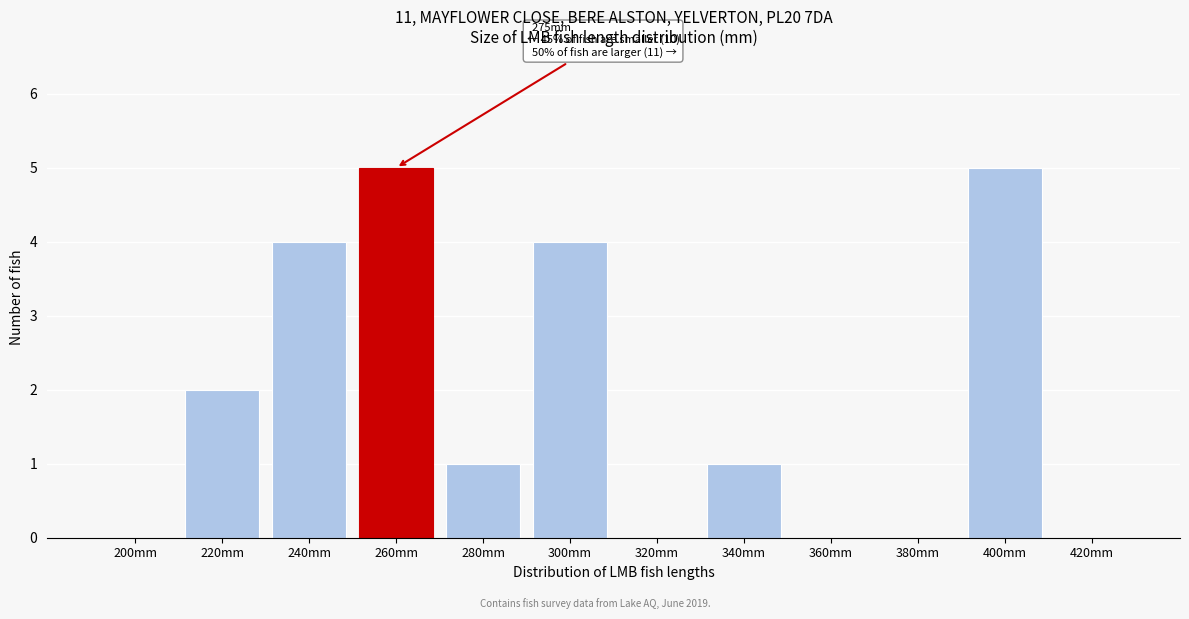

Reading left to right, transcribe all the data shown in this chart.

200mm=0	220mm=2	240mm=4	260mm=5	280mm=1	300mm=4	320mm=0	340mm=1	360mm=0	380mm=0	400mm=5	420mm=0